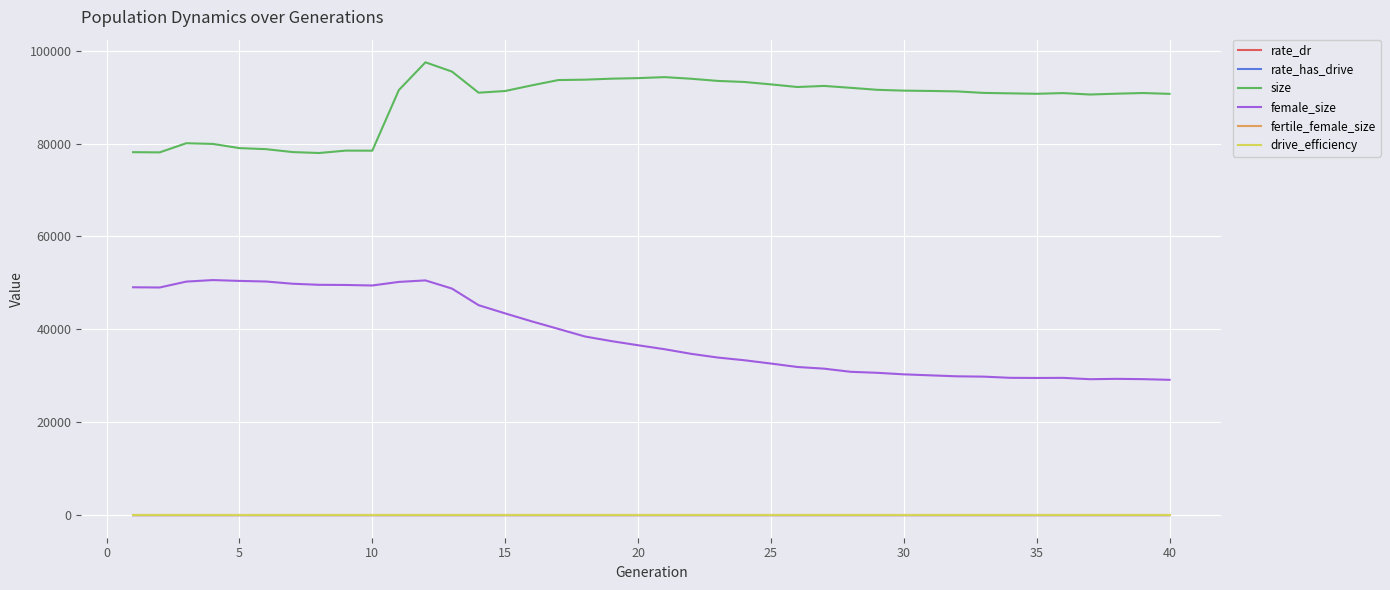

True or false: rate_has_drive and female_size intersect in this chart.

False